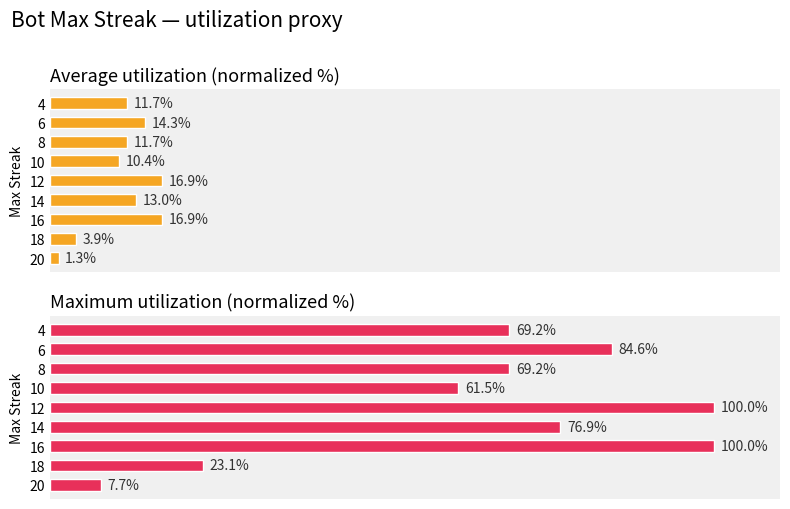

How many data points does each series have?

9